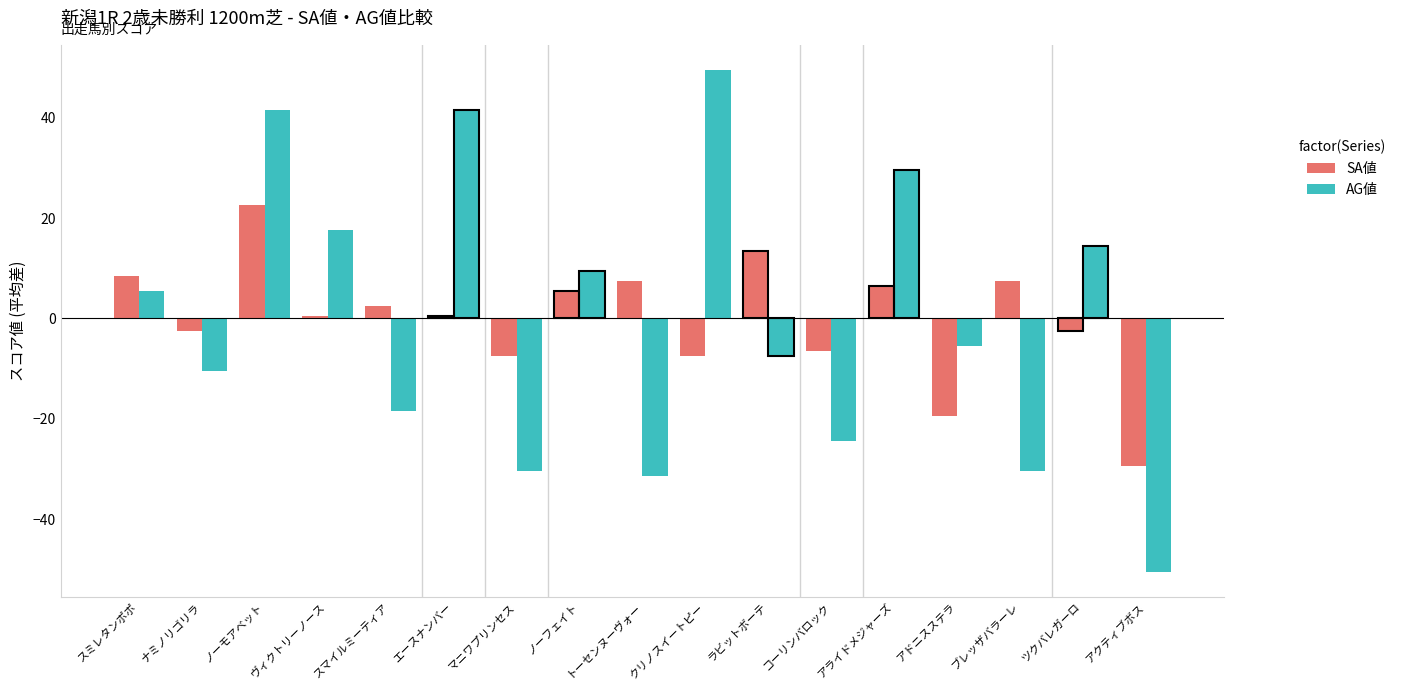

What is the smallest value displayed?

-50.5